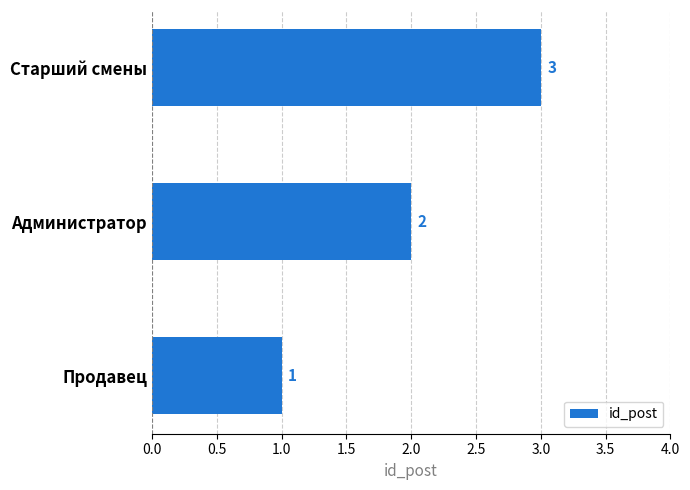

What is the ratio of the value at Продавец to the value at Старший смены?

0.3